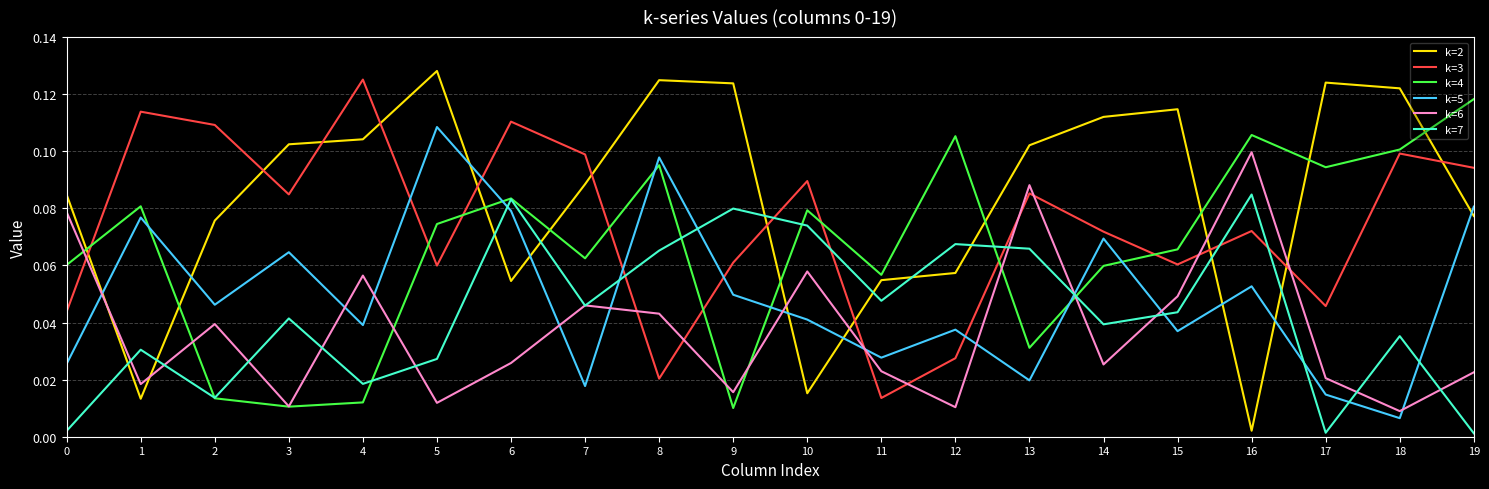

Does the chart display data point markers on the line(s)?

No